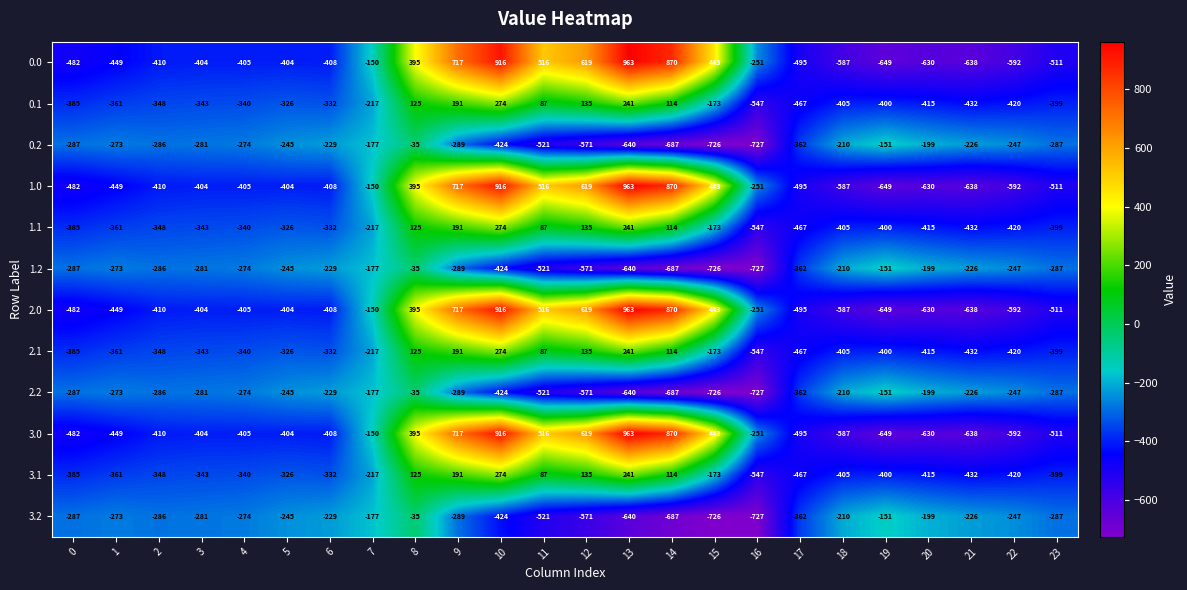

What is the difference between the highest and lowest values at 0?

195